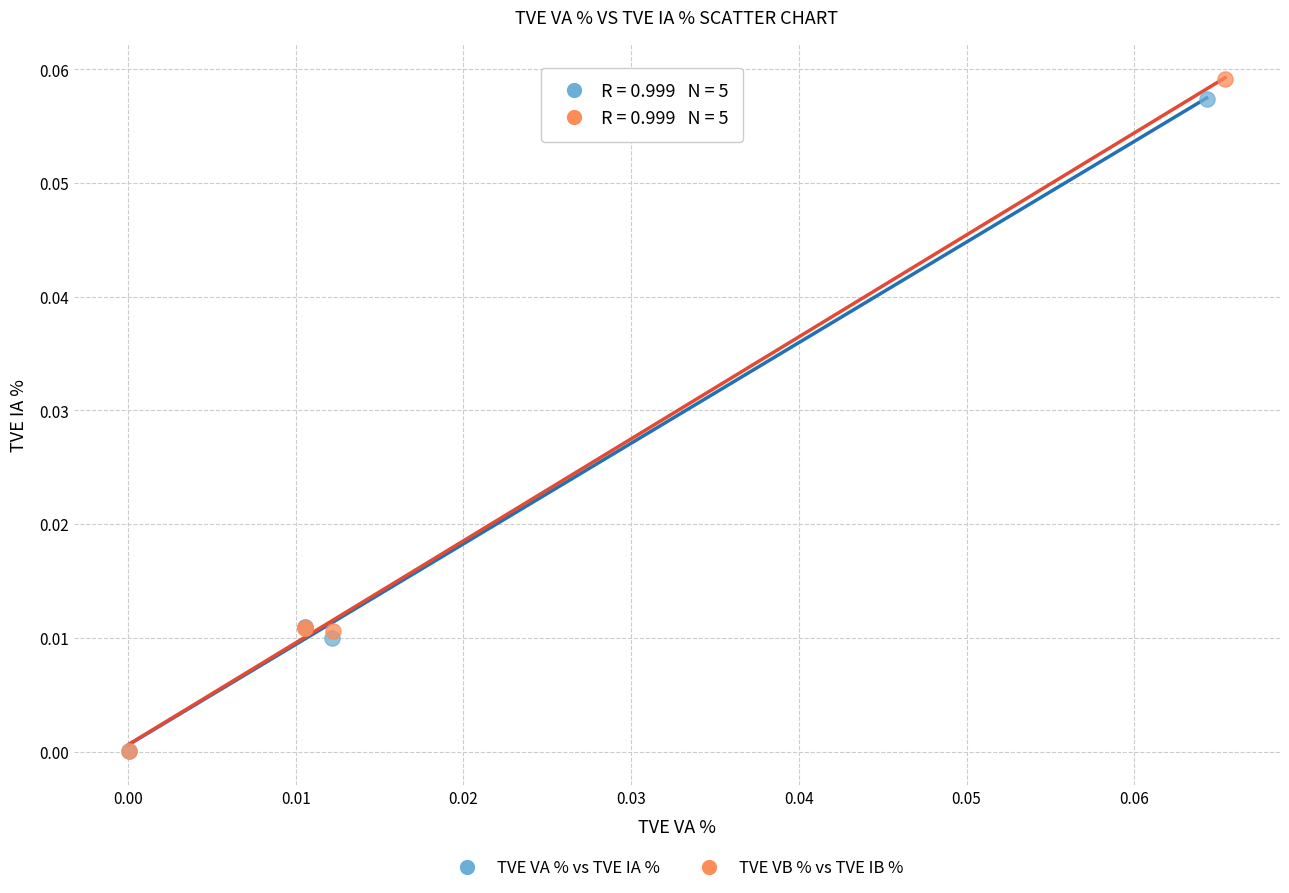

Which series has the widest spread of Y values?

TVE VB % vs TVE IB %